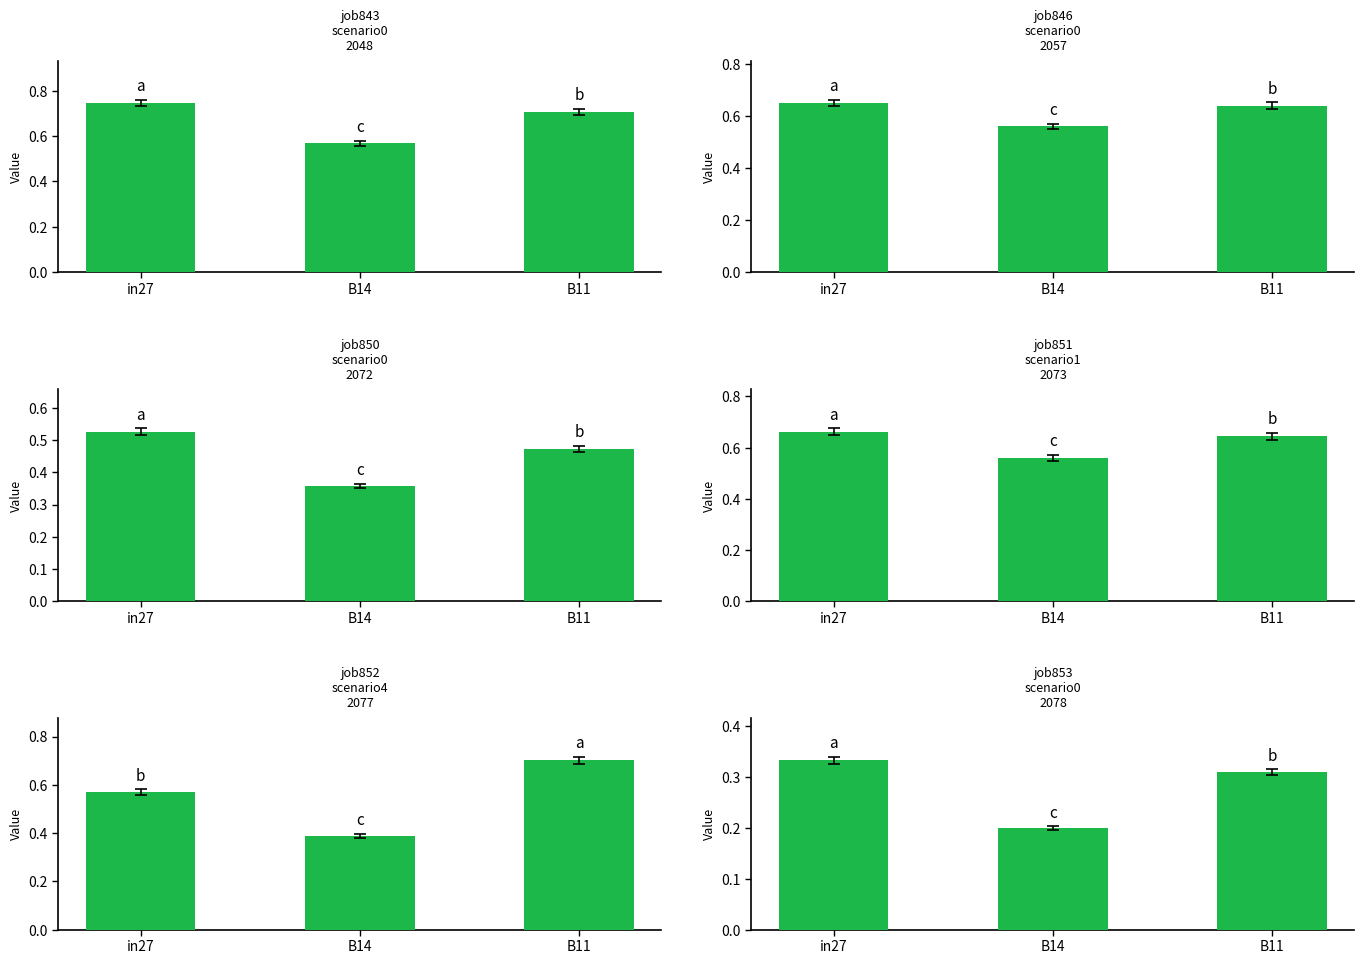

Between in27 and B14, which is larger?

in27